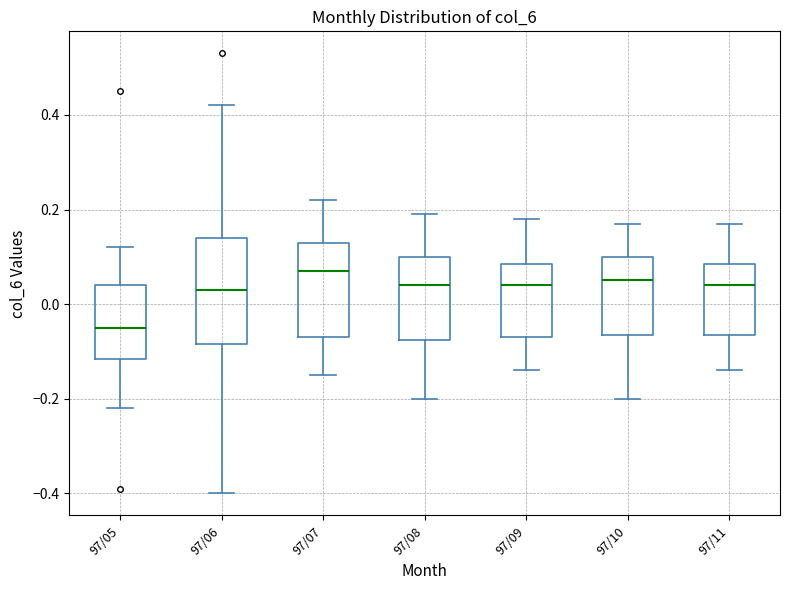

Where is the lower edge of the box for 97/06 on the y-axis? The values are not printed on the chart, so give them approximately, as read against the axis.

-0.08